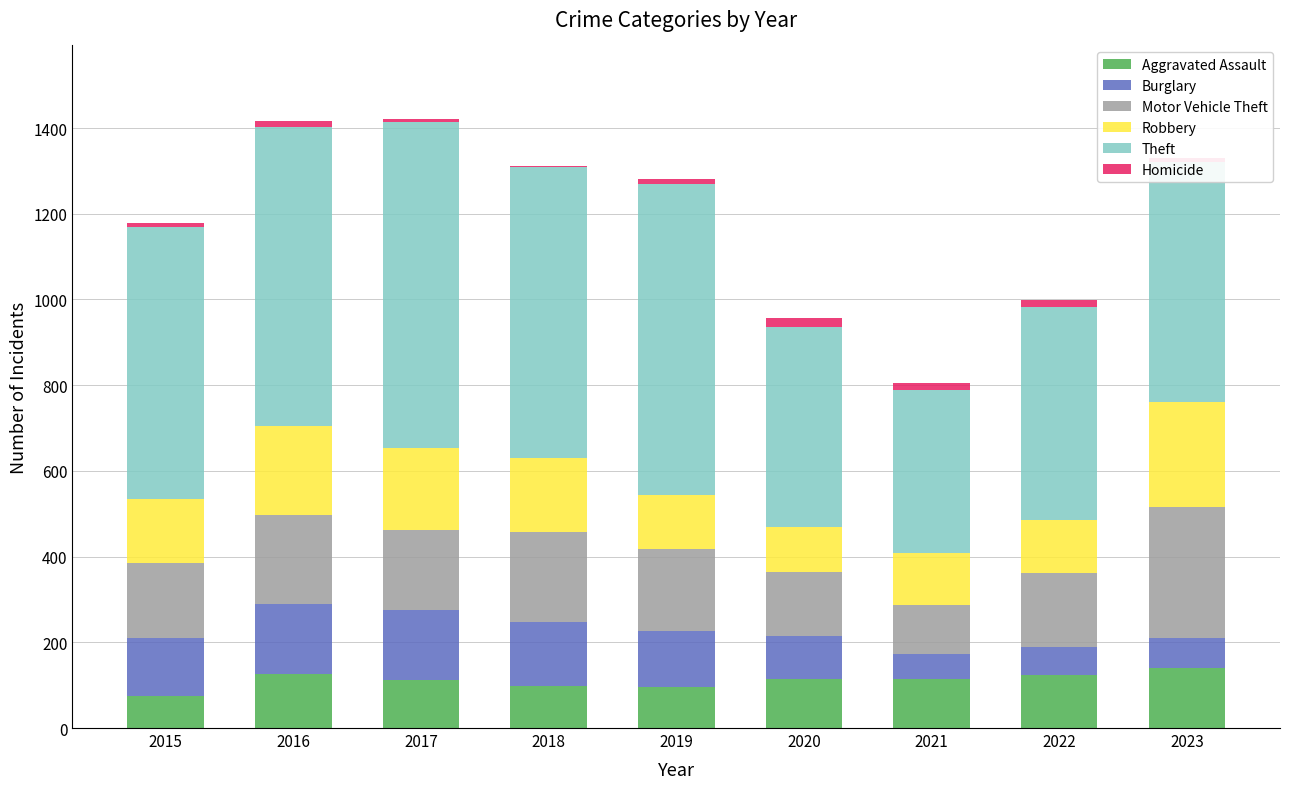

What is the highest value of the Aggravated Assault series?

141